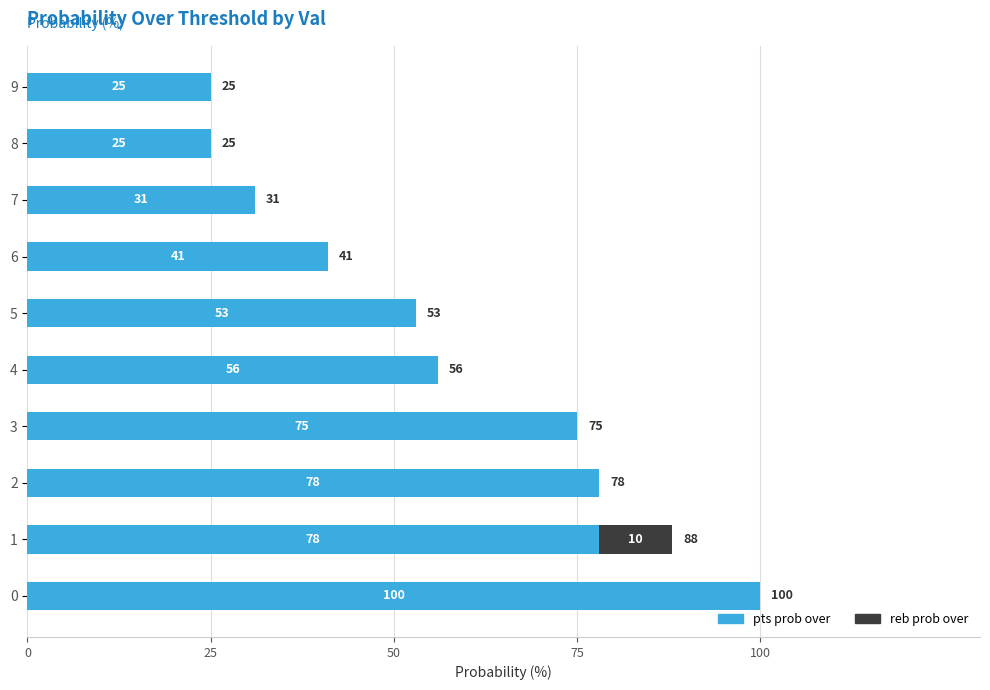

What is the total value across all series at 2?

78